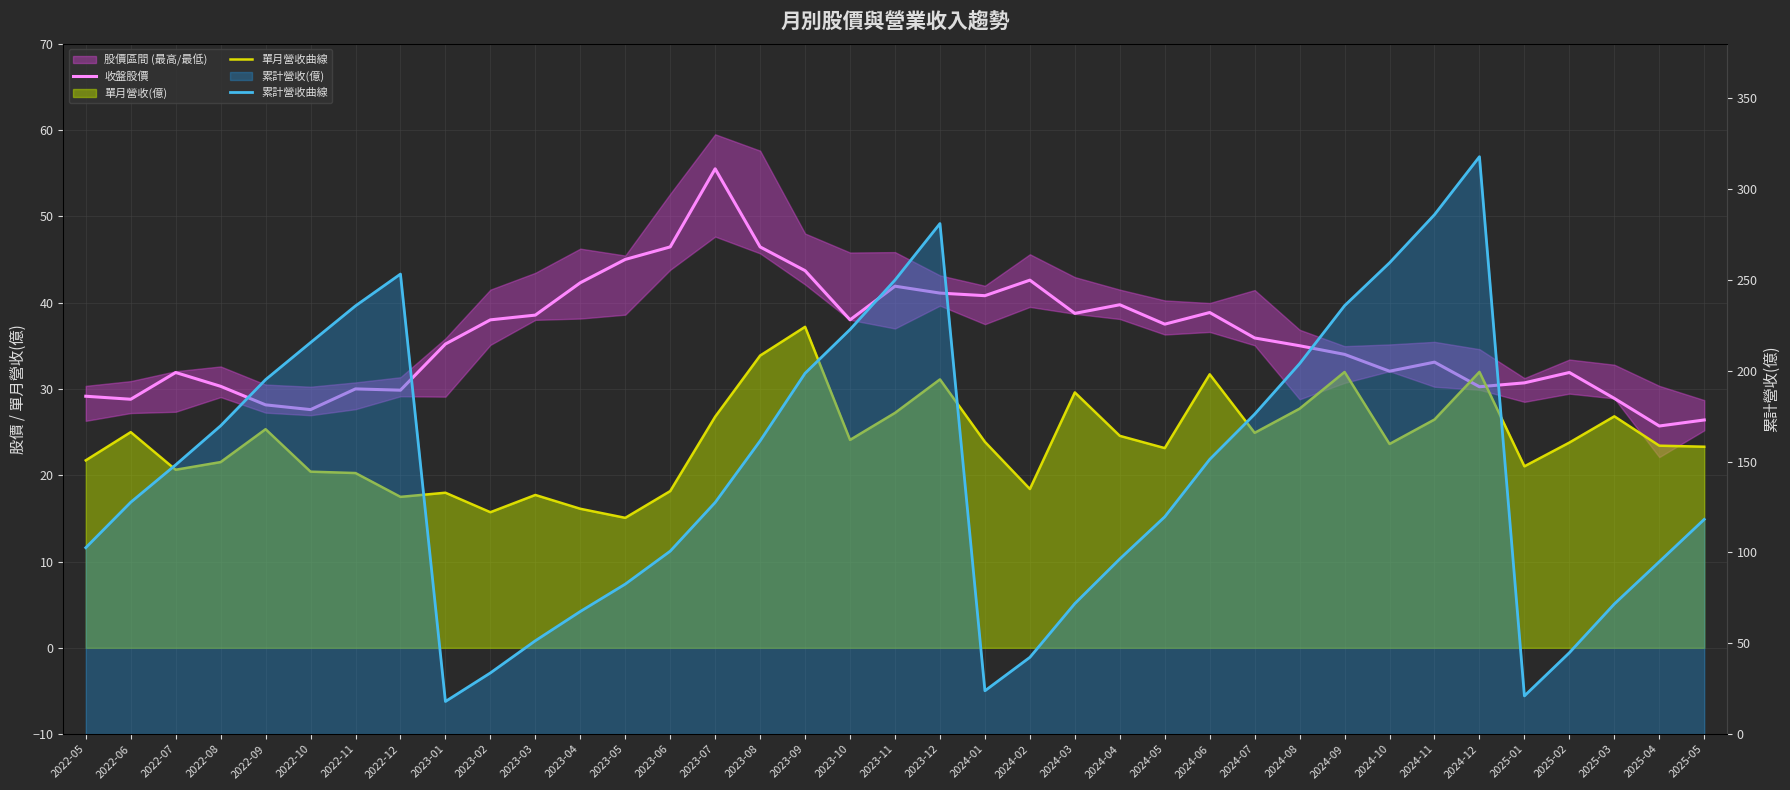

At which label is 累計營收曲線 closest to 167?

2022-08